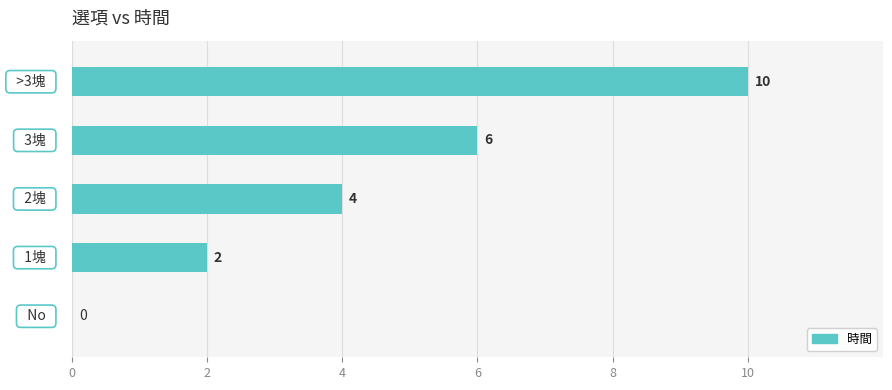

What is the maximum value shown in the chart?

10